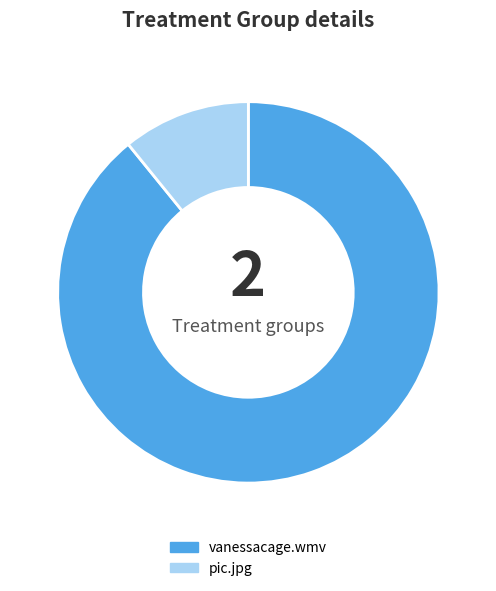

Which slice is the largest?

vanessacage.wmv